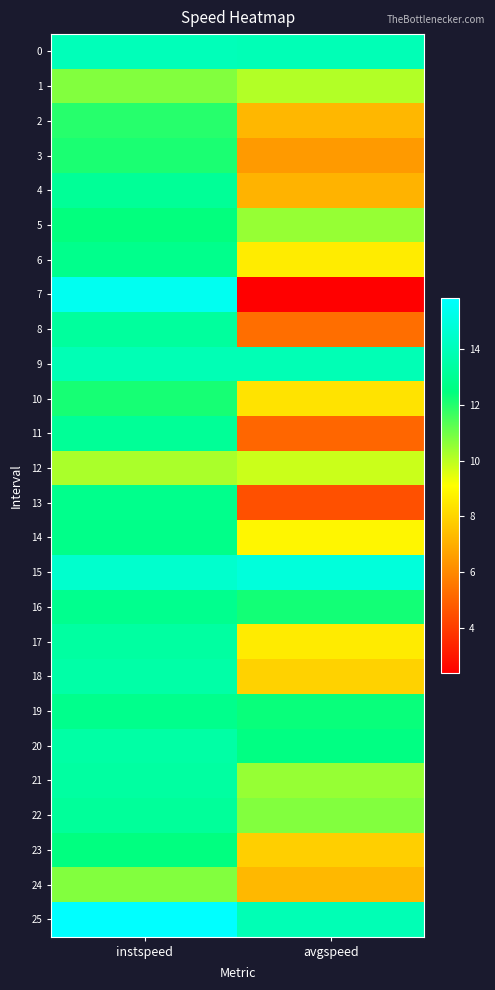

Which series has the widest spread of values?

7